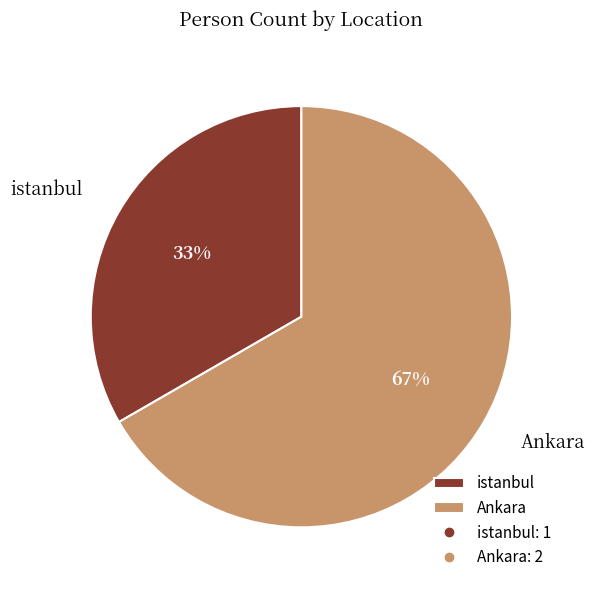

To the nearest percent, what percentage of the pie is istanbul?

33%